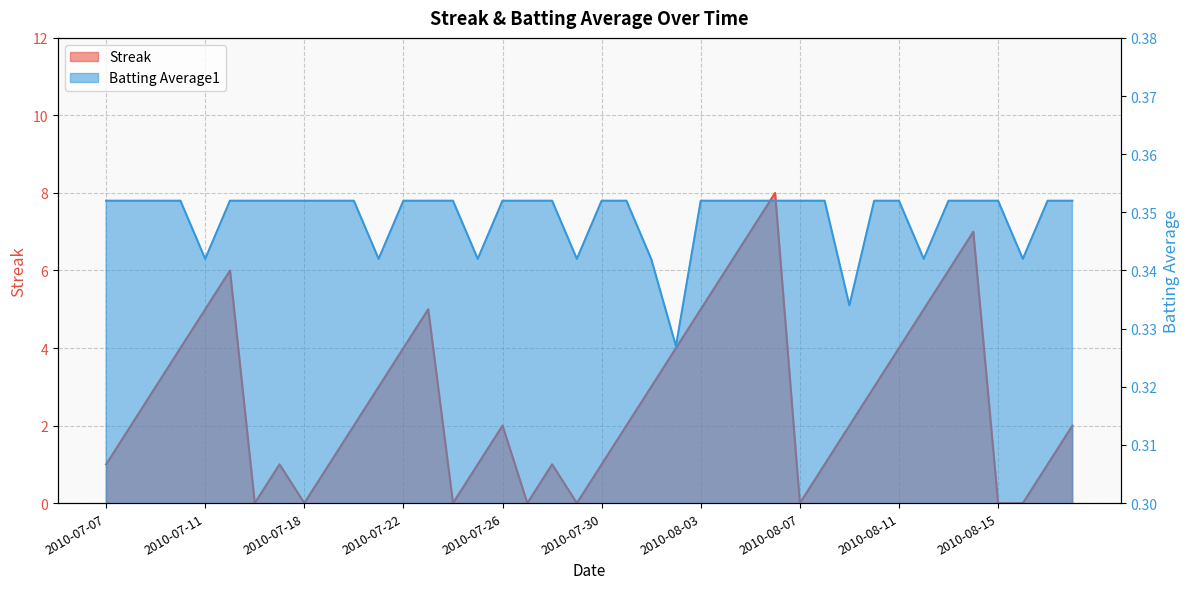

How many intersections are there between Batting Average1 and Streak?

14